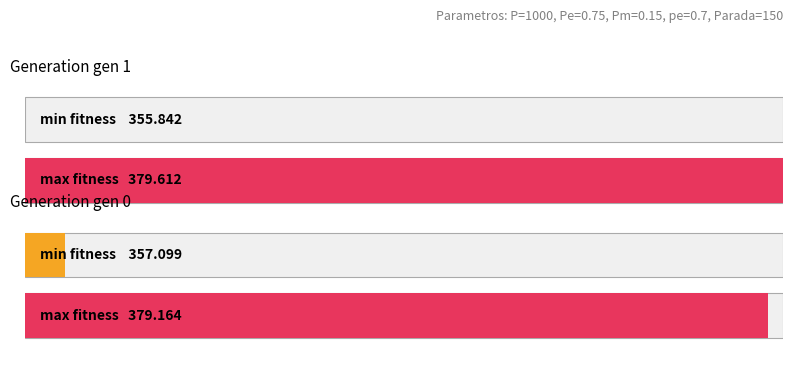

How many categories are shown in the chart?

2